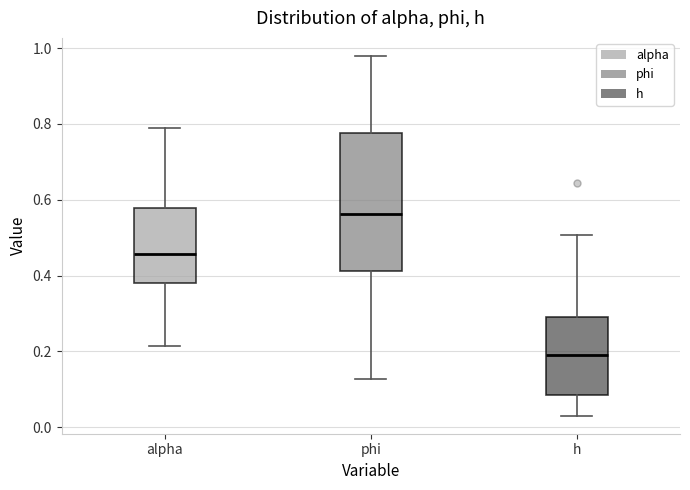

Reading left to right, transcribe this box plot: for each box, give where its median line is, the range the box spans, and where its two whiskers end, as read against the y-axis. The values are not printed on the chart, so give them approximately, as read against the axis.

alpha: median 0.46, box 0.38 to 0.58, whiskers 0.22 to 0.78
phi: median 0.56, box 0.42 to 0.78, whiskers 0.12 to 0.98
h: median 0.20, box 0.08 to 0.28, whiskers 0.04 to 0.50